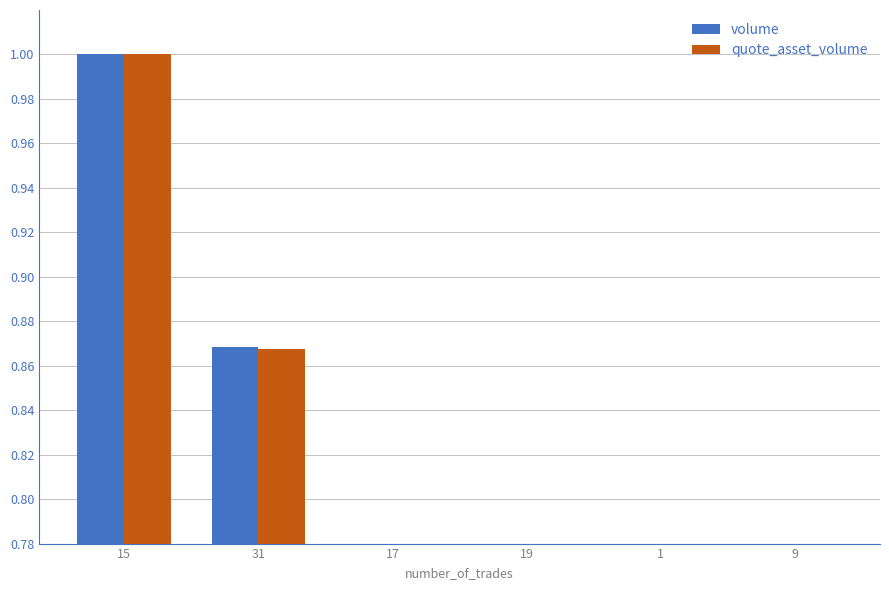

What is the sum of all volume values?

3.9